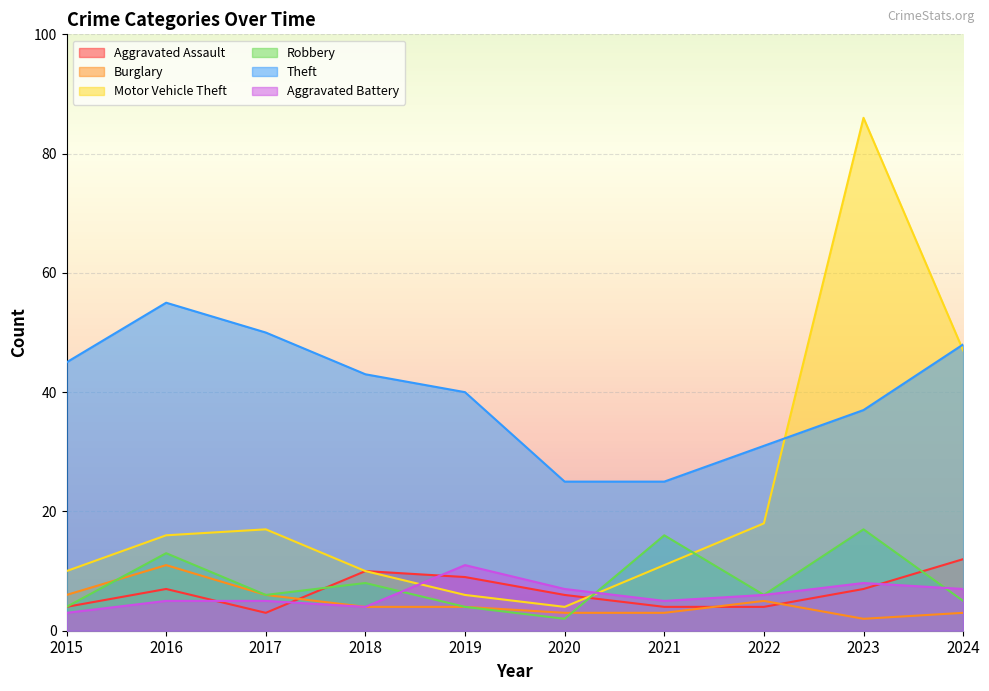

At which category does the chart reach its minimum across all series?

2023